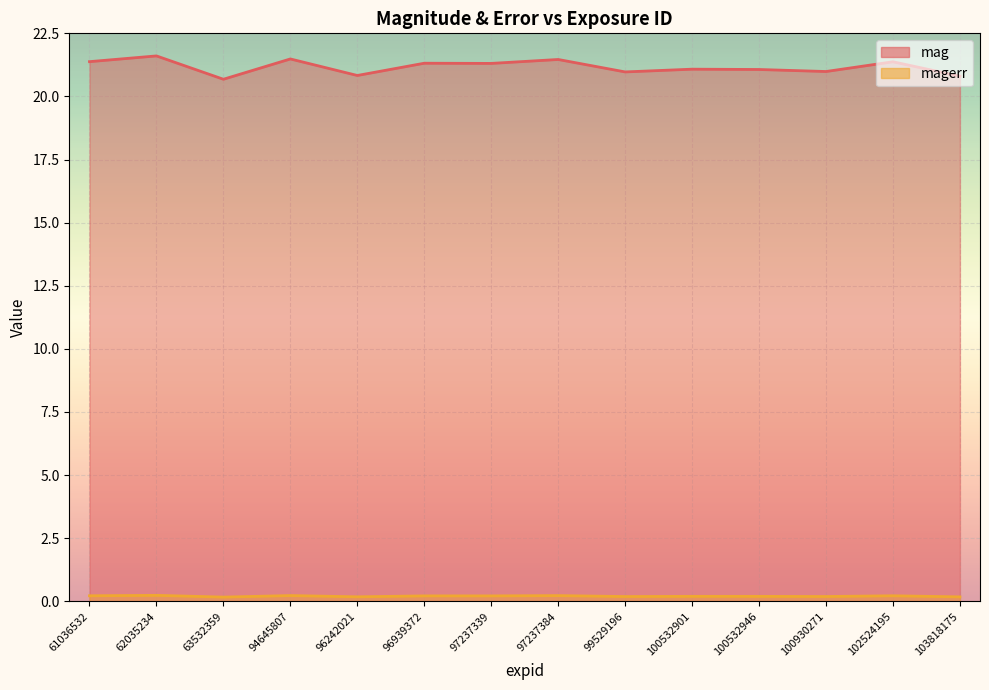

Count the number of data series in this chart.

2